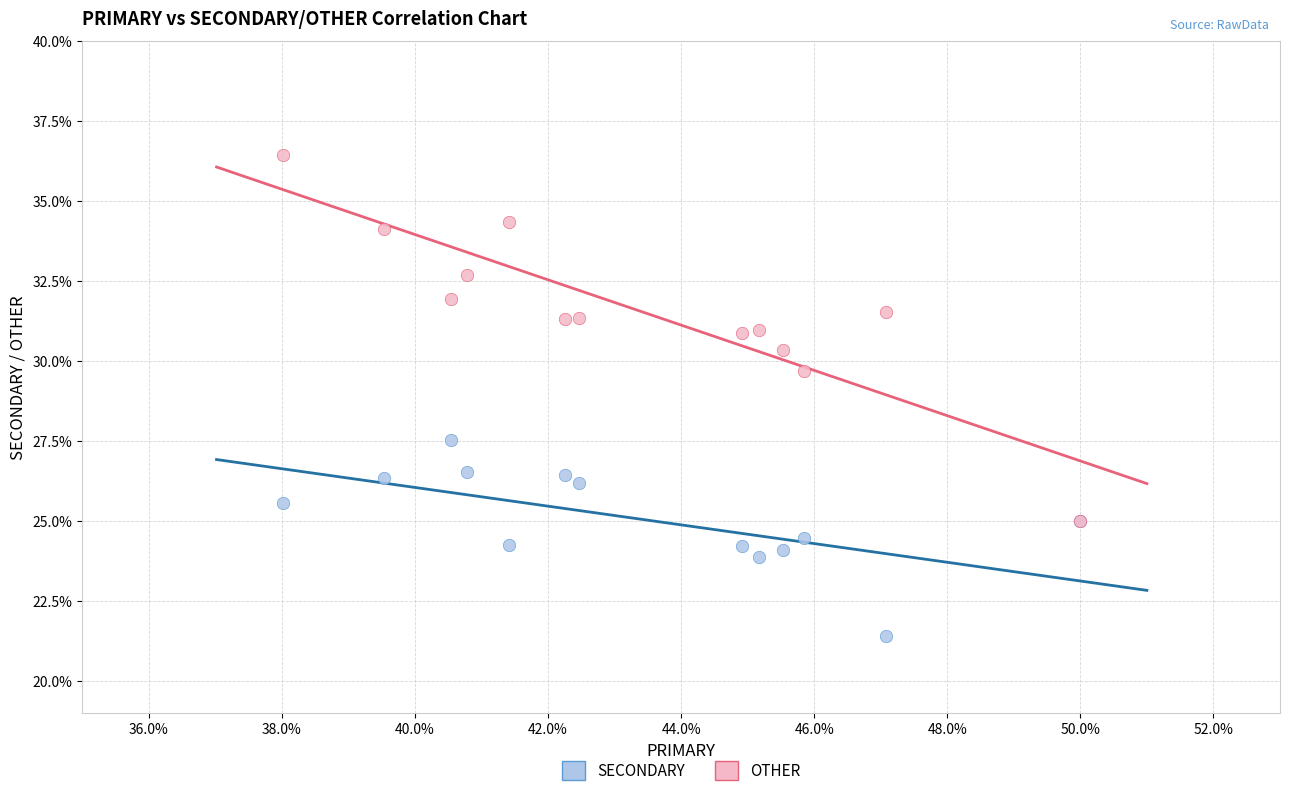

Across all series, what Y value is closest to 28?

27.5